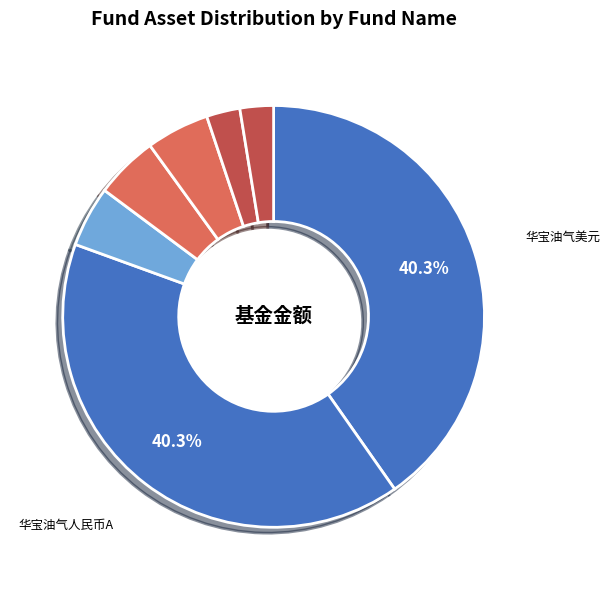

How many segments does this pie chart have?

7